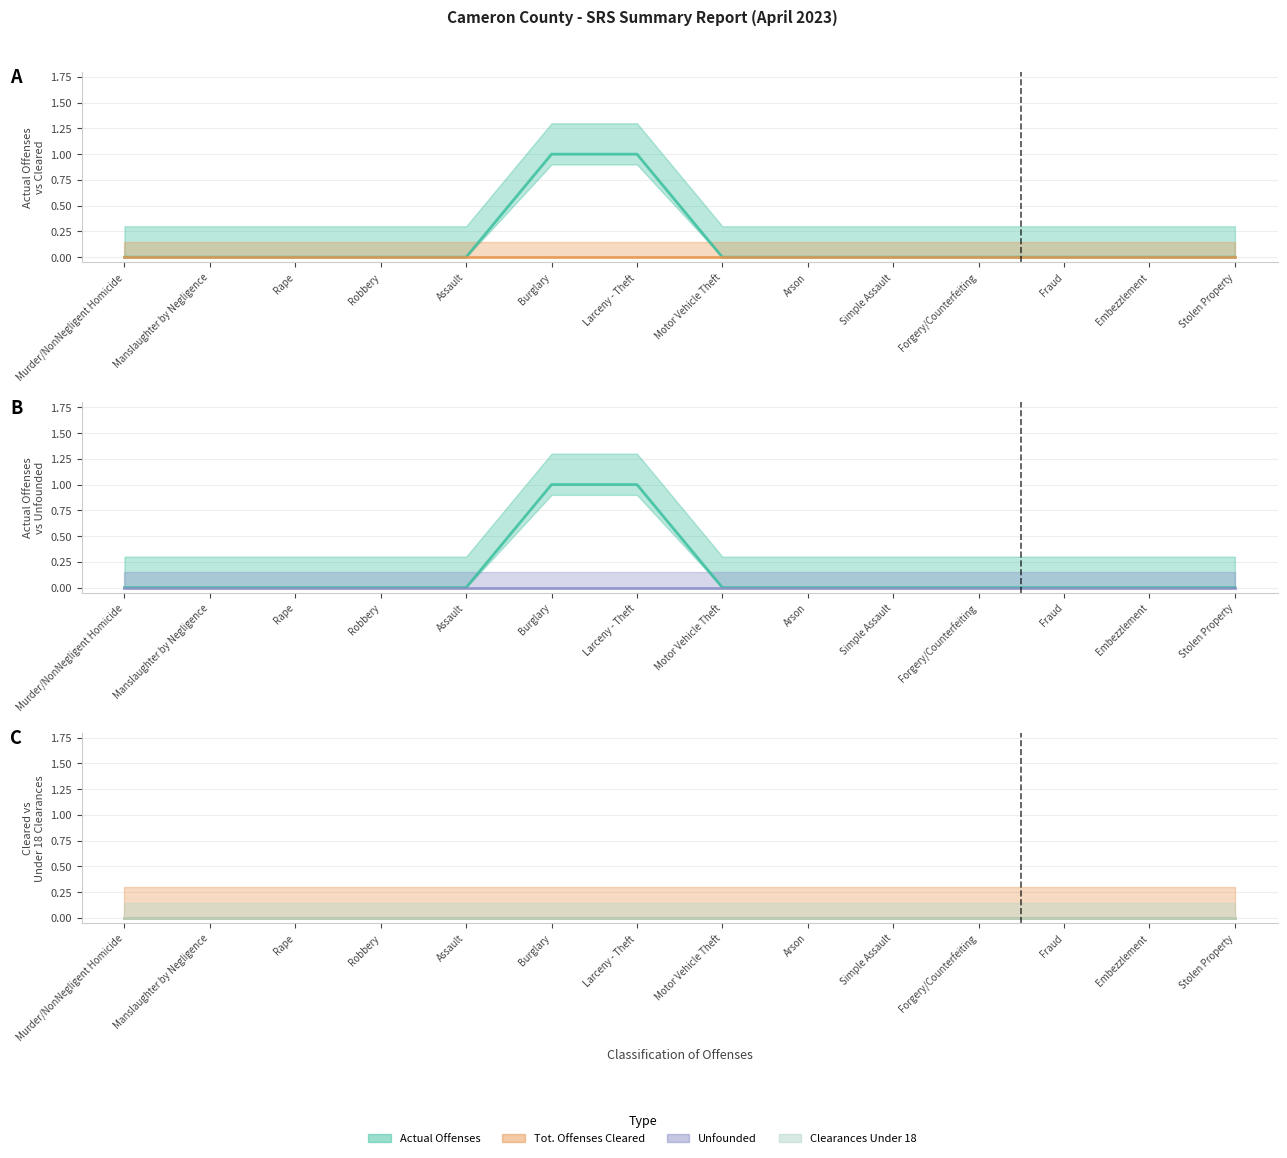

Rank the categories by Clearances Under 18 value from highest to lowest.

Murder/NonNegligent Homicide, Manslaughter by Negligence, Rape, Robbery, Assault, Burglary, Larceny - Theft, Motor Vehicle Theft, Arson, Simple Assault, Forgery/Counterfeiting, Fraud, Embezzlement, Stolen Property